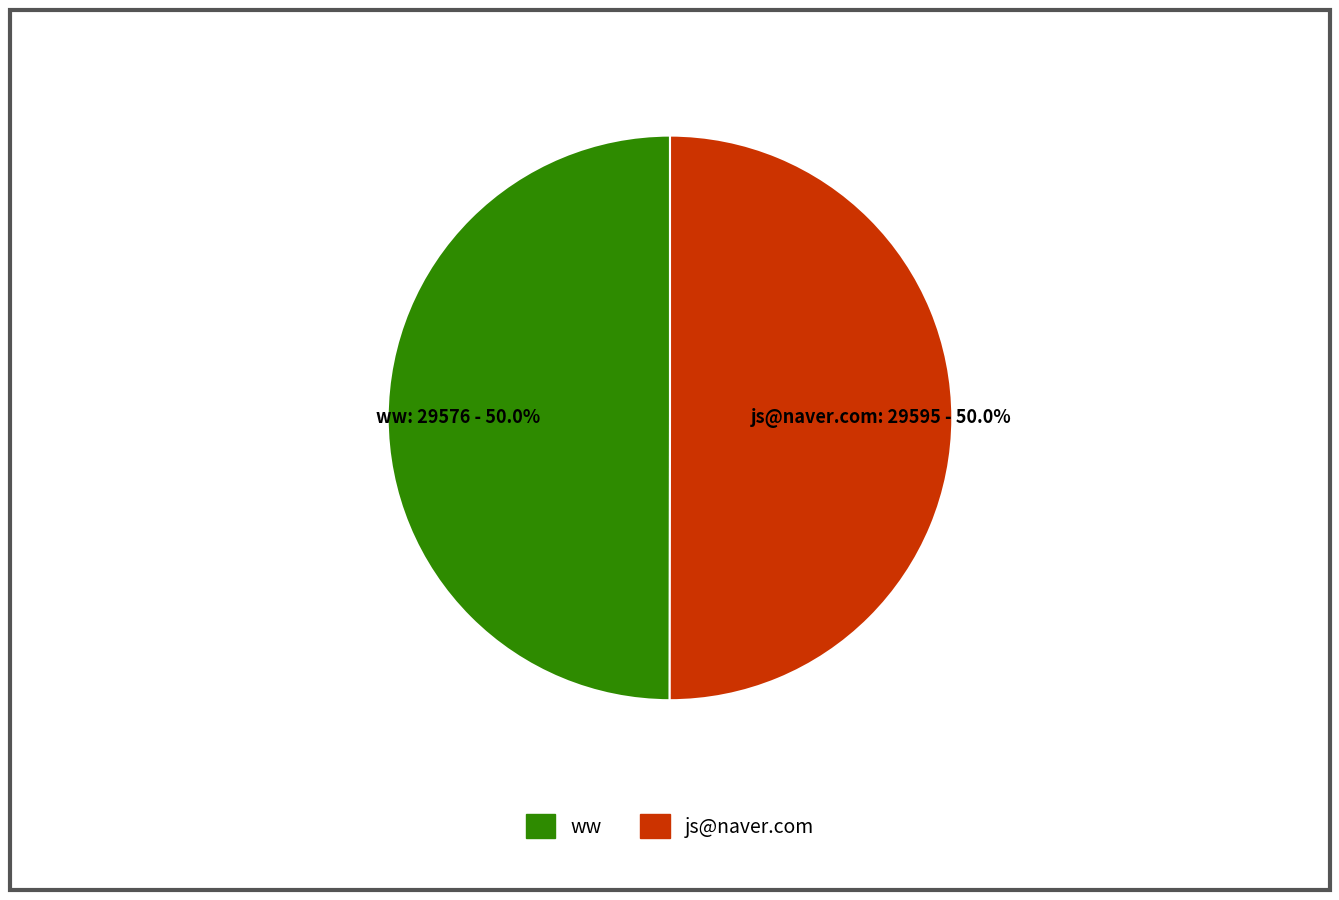

Is it true that js@naver.com is 50% of the pie?

True